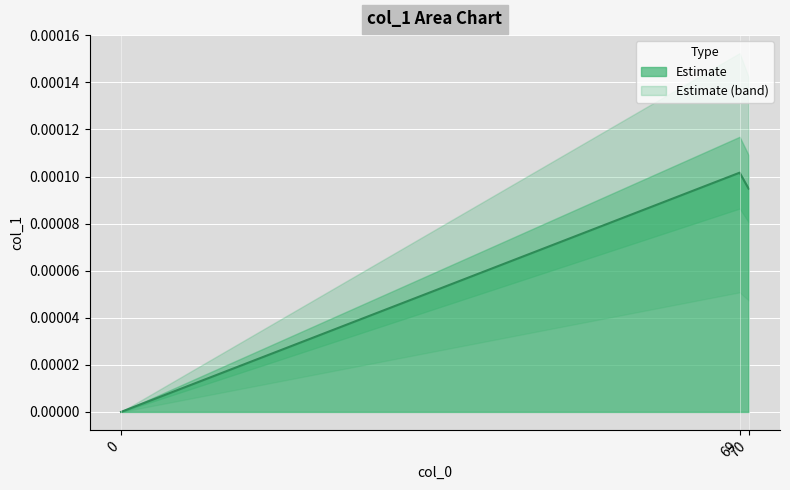

The chart shows a value of 0.0 at 69. True or false?

False